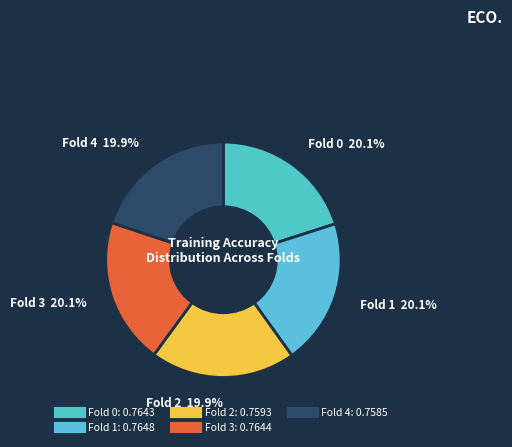

True or false: Fold 0 accounts for 20% of the total.

True